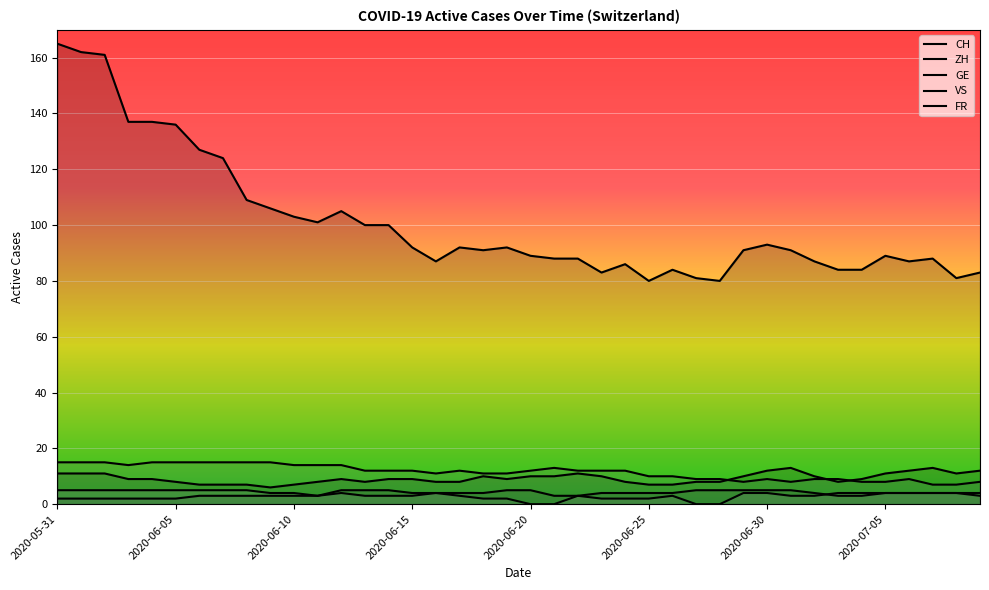

True or false: CH has more than 2 points higher than both neighbors.

True